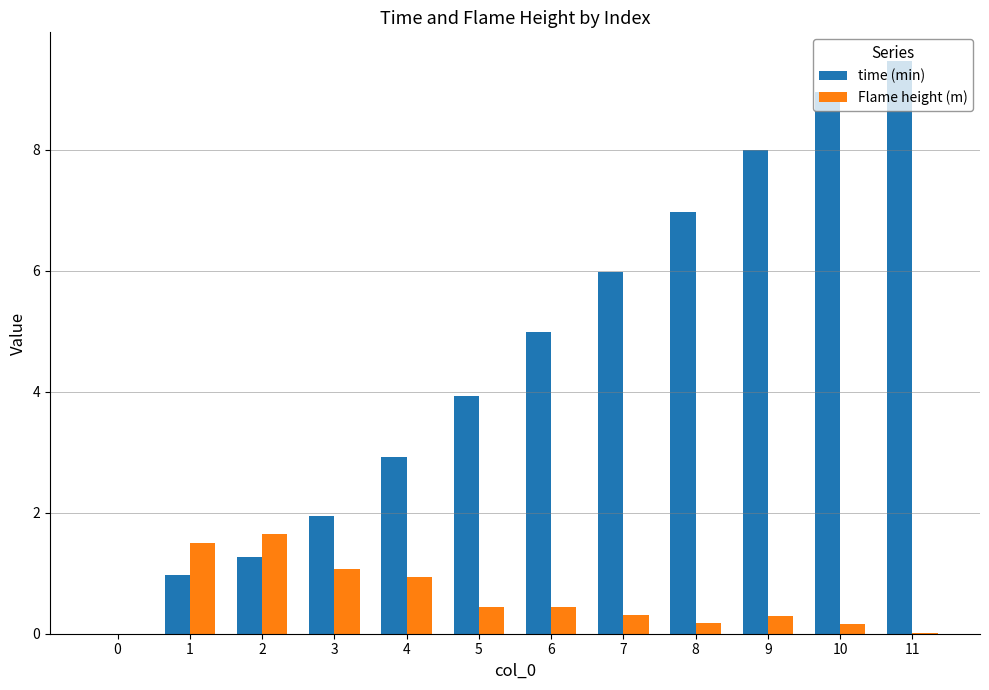

Which series has the largest total across all categories?

time (min)